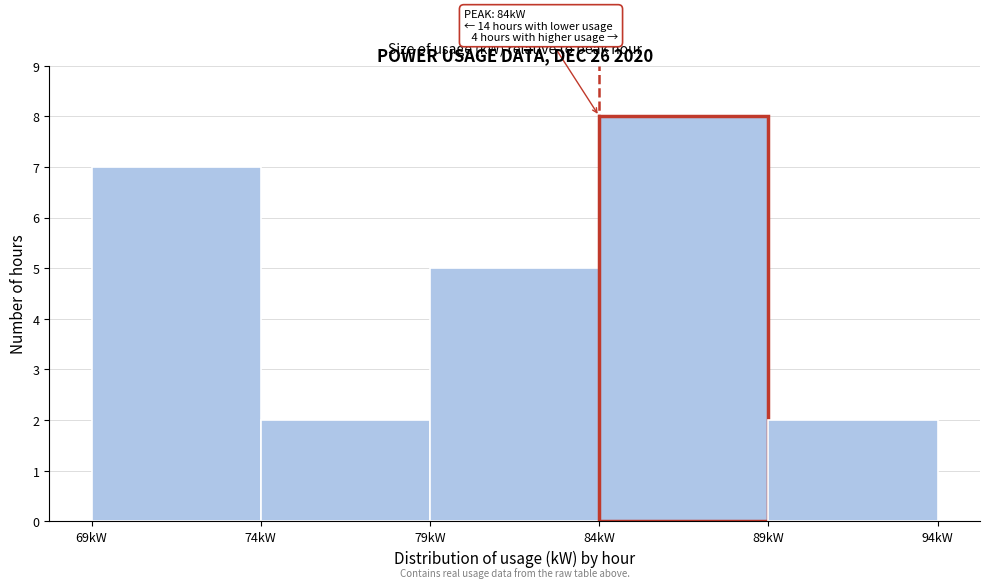

Which range on the x-axis has the tallest bar?

84 to 89